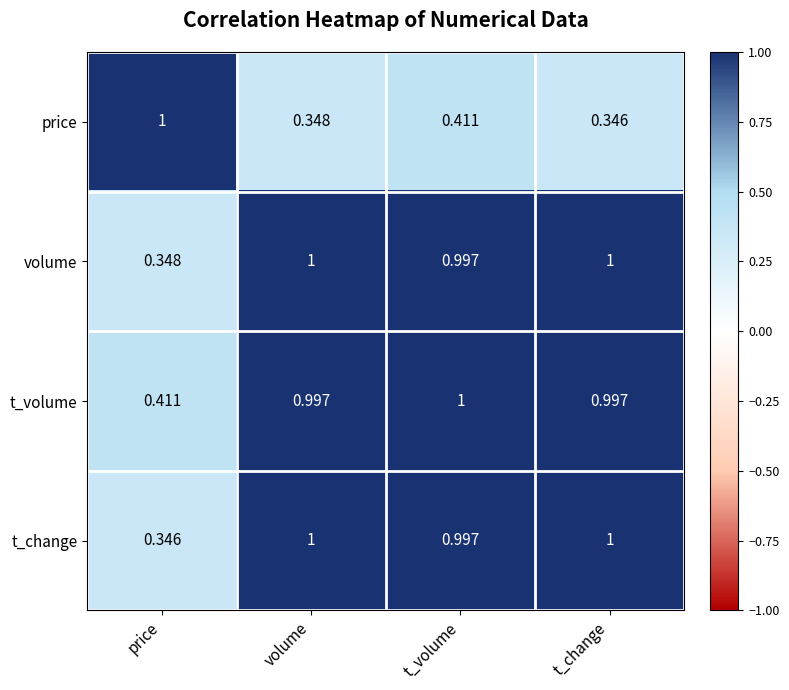

At which category is the sum across all series the highest?

t_volume